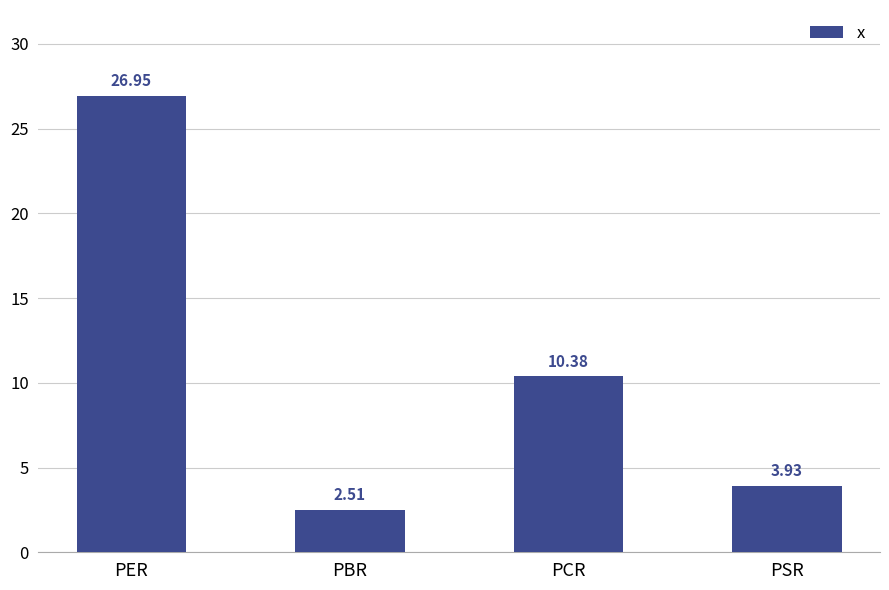

What is the change in value from PCR to PSR?

-6.4